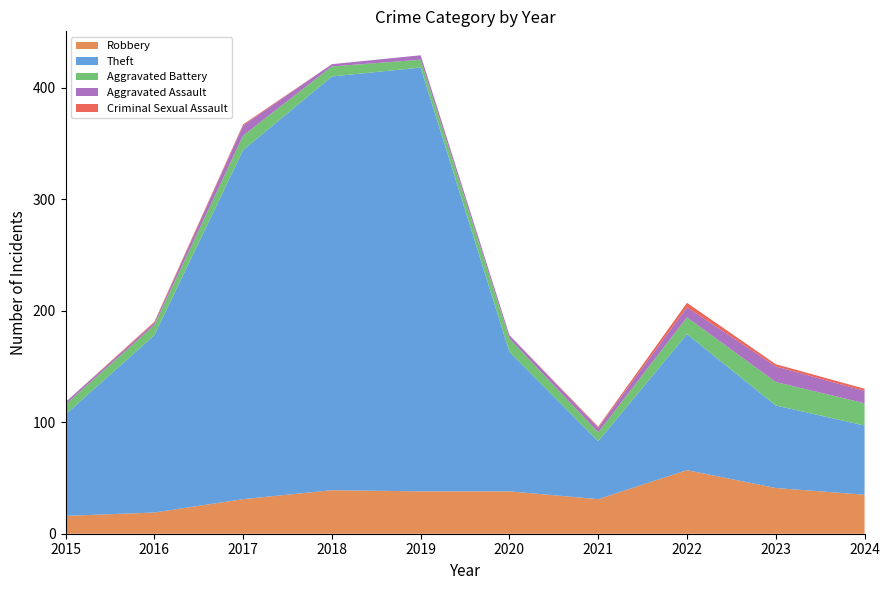

Reading left to right, list all the values displayed in this chart.

Robbery: 16	19	31	39	38	38	31	57	41	35
Theft: 91	159	313	371	380	125	52	122	74	62
Aggravated Battery: 9	9	13	9	7	12	8	15	21	20
Aggravated Assault: 2	2	9	2	4	3	4	9	14	11
Criminal Sexual Assault: 0	1	1	0	0	0	1	4	2	2